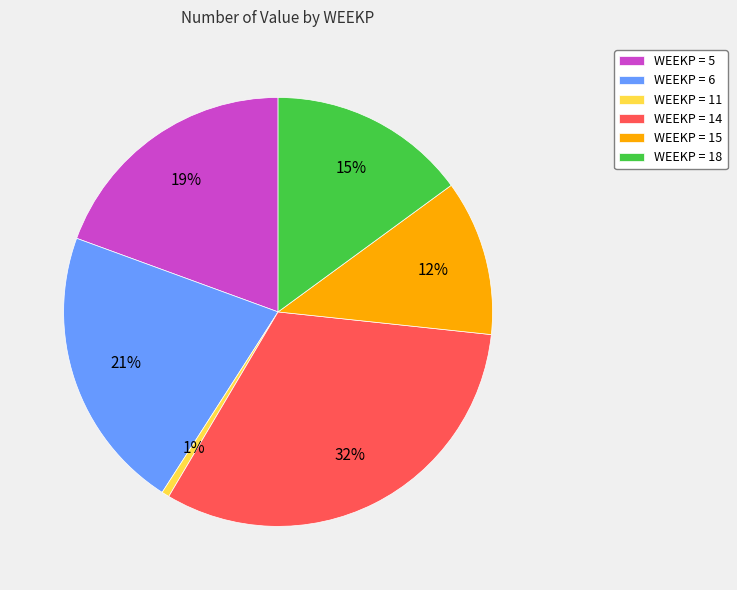

Is the sum of WEEKP = 11 and WEEKP = 18 greater than half?

No